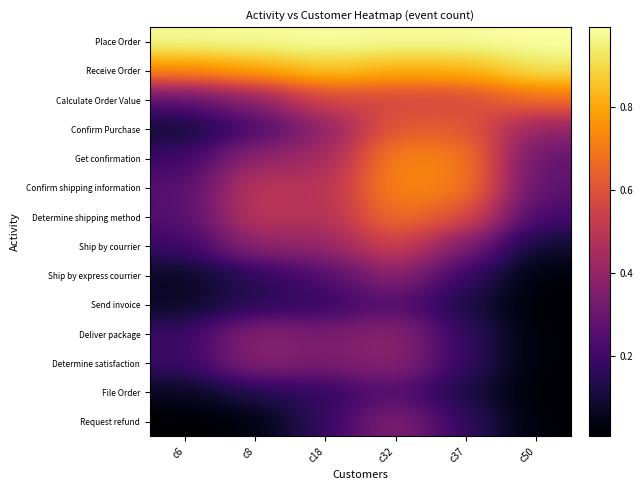

Reading left to right, list all the values displayed in this chart.

Place Order: c6=1.0	c8=1.0	c18=1.0	c32=1.0	c37=1.0	c50=1.0
Receive Order: c6=0.8	c8=0.8	c18=0.9	c32=0.8	c37=0.8	c50=0.9
Calculate Order Value: c6=0.3	c8=0.4	c18=0.6	c32=0.6	c37=0.6	c50=0.7
Confirm Purchase: c6=0.1	c8=0.2	c18=0.4	c32=0.6	c37=0.6	c50=0.4
Get confirmation: c6=0.2	c8=0.4	c18=0.4	c32=0.7	c37=0.7	c50=0.3
Confirm shipping information: c6=0.2	c8=0.5	c18=0.5	c32=0.7	c37=0.7	c50=0.3
Determine shipping method: c6=0.2	c8=0.5	c18=0.5	c32=0.7	c37=0.6	c50=0.2
Ship by courrier: c6=0.2	c8=0.4	c18=0.4	c32=0.6	c37=0.3	c50=0.1
Ship by express courrier: c6=0.1	c8=0.2	c18=0.2	c32=0.4	c37=0.2	c50=0.0
Send invoice: c6=0.1	c8=0.1	c18=0.2	c32=0.3	c37=0.1	c50=0.0
Deliver package: c6=0.2	c8=0.4	c18=0.3	c32=0.4	c37=0.2	c50=0.0
Determine satisfaction: c6=0.2	c8=0.4	c18=0.3	c32=0.4	c37=0.2	c50=0.0
File Order: c6=0.1	c8=0.1	c18=0.2	c32=0.3	c37=0.1	c50=0.0
Request refund: c6=0.0	c8=0.0	c18=0.2	c32=0.4	c37=0.2	c50=0.0